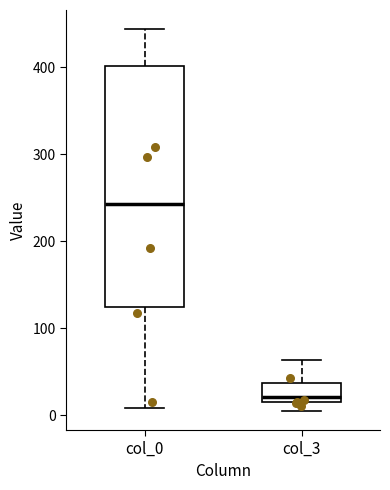

Which box's median line is the lowest?

col_3